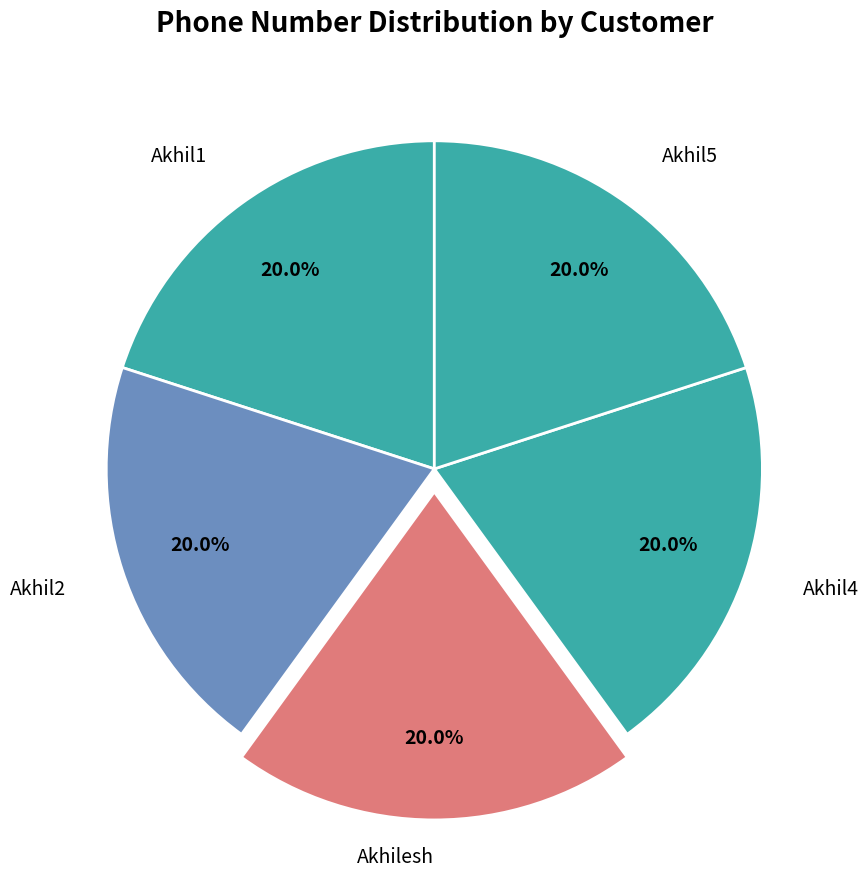

What percentage is the Akhil4 slice, to the nearest percent?

20%